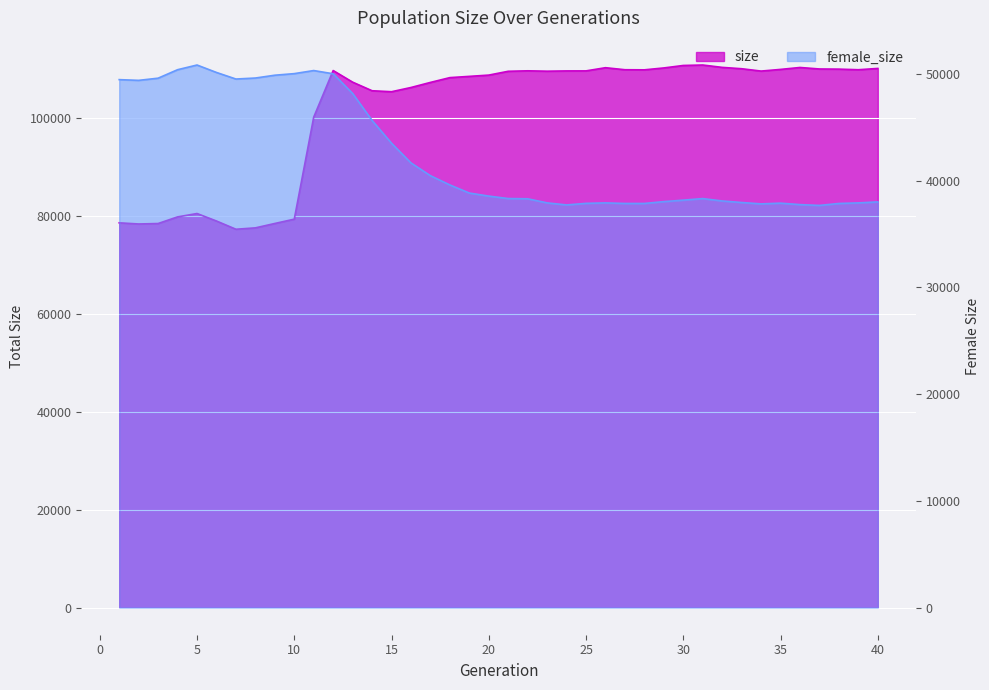

Does the chart display data point markers on the line(s)?

No